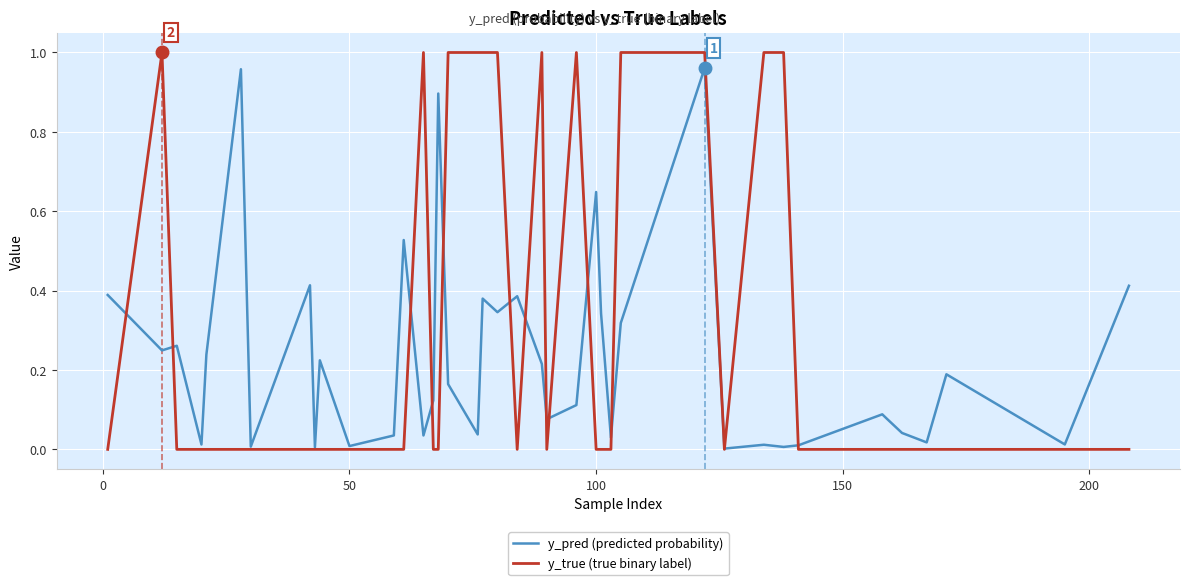

Which series has the largest total across all categories?

y_true (true binary label)